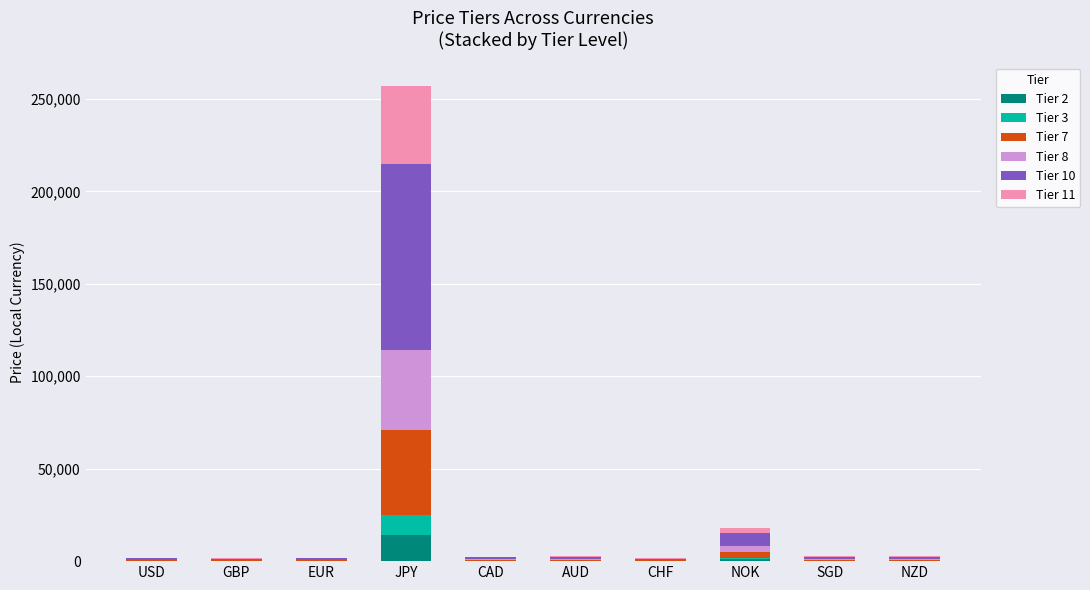

At which category is the sum across all series the highest?

JPY